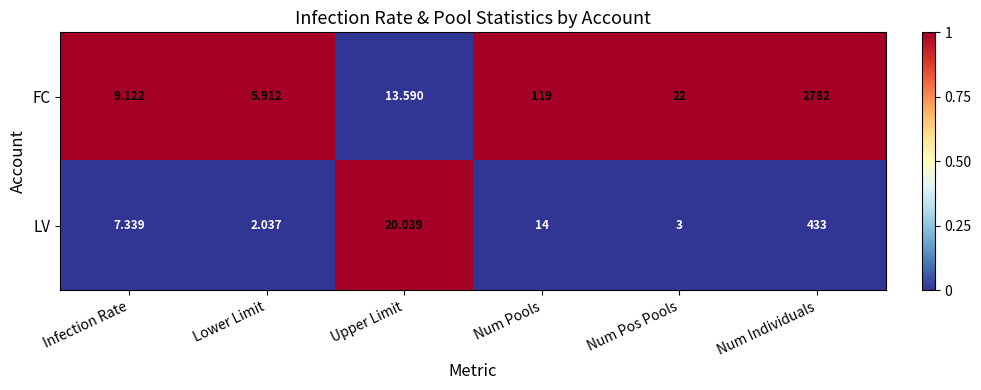

What is the greatest value displayed?

2782.0